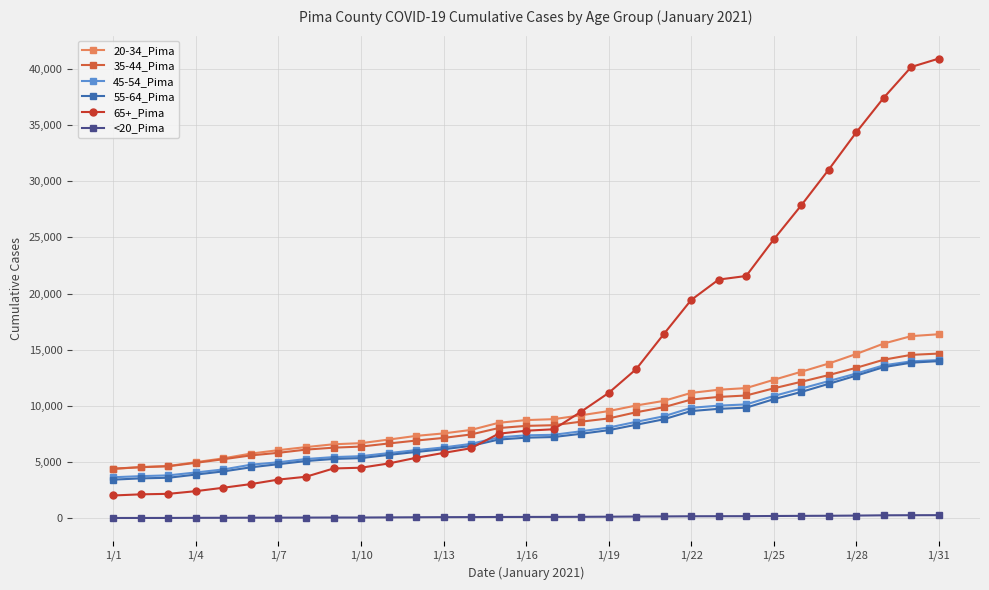

Which series has the widest spread of values?

65+_Pima